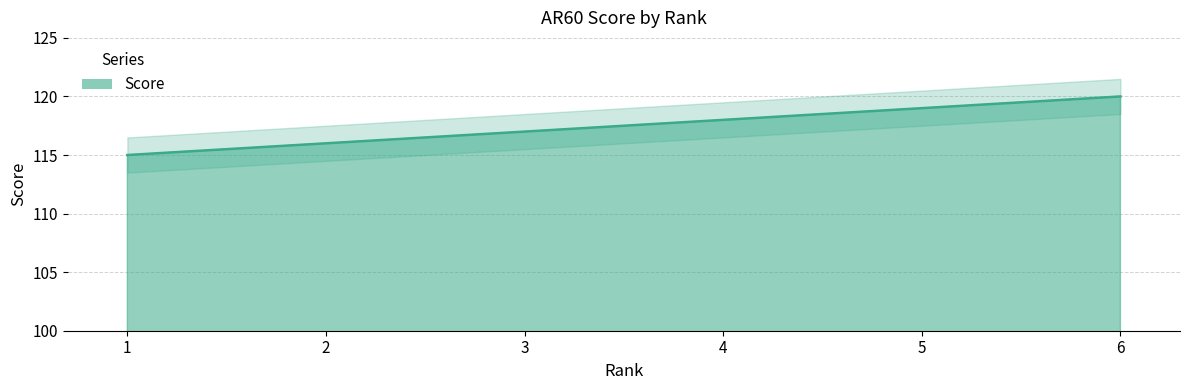

What is the value of the 2nd point from the left?

116